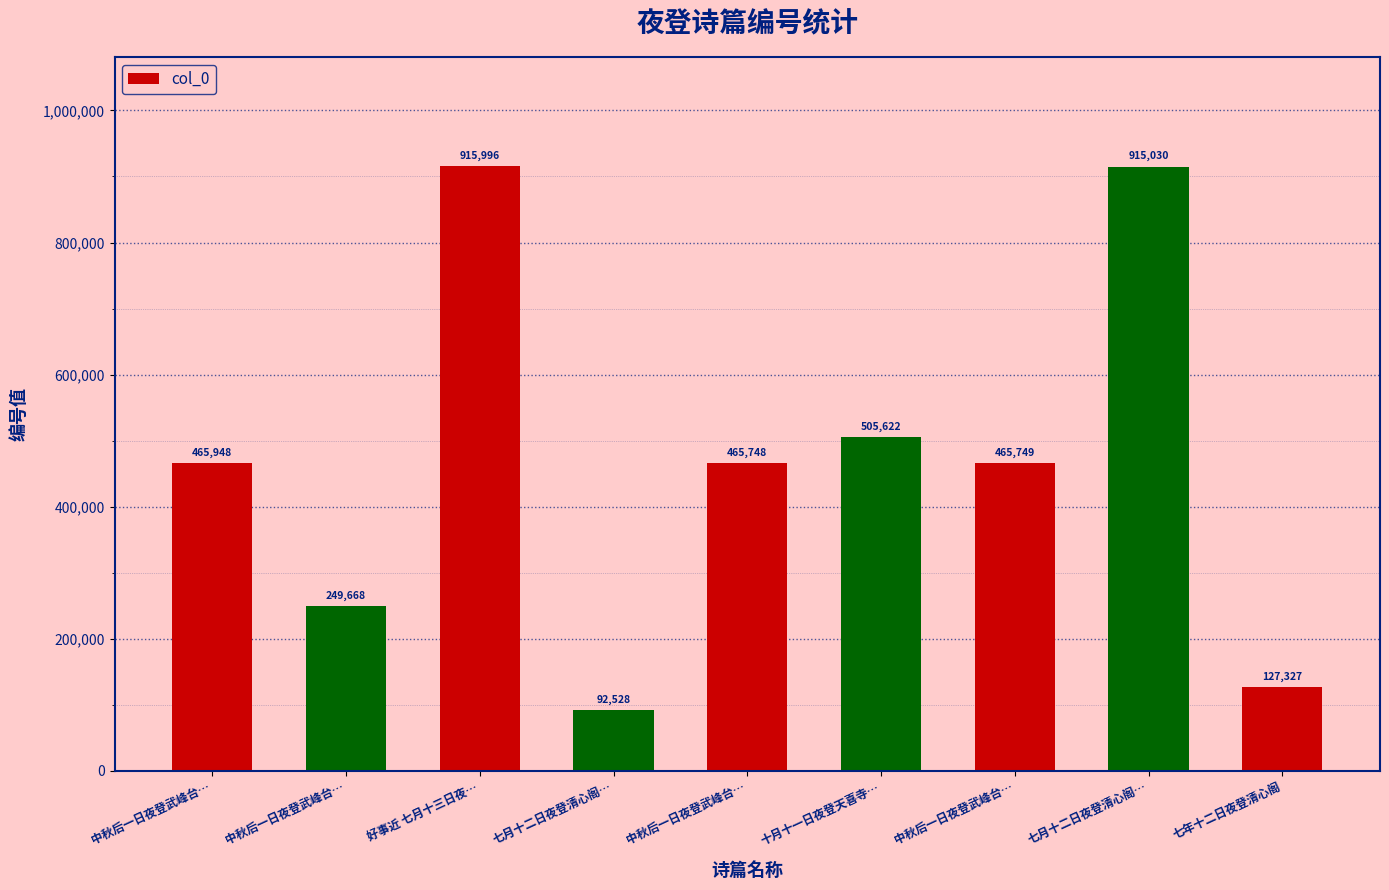

Rank the categories by value from highest to lowest.

好事近 七月十三日夜…, 七月十二日夜登清心阁…, 十月十一日夜登天喜寺…, 中秋后一日夜登武峰台…, 中秋后一日夜登武峰台…, 中秋后一日夜登武峰台…, 中秋后一日夜登武峰台…, 七年十二日夜登清心阁, 七月十二日夜登清心阁…